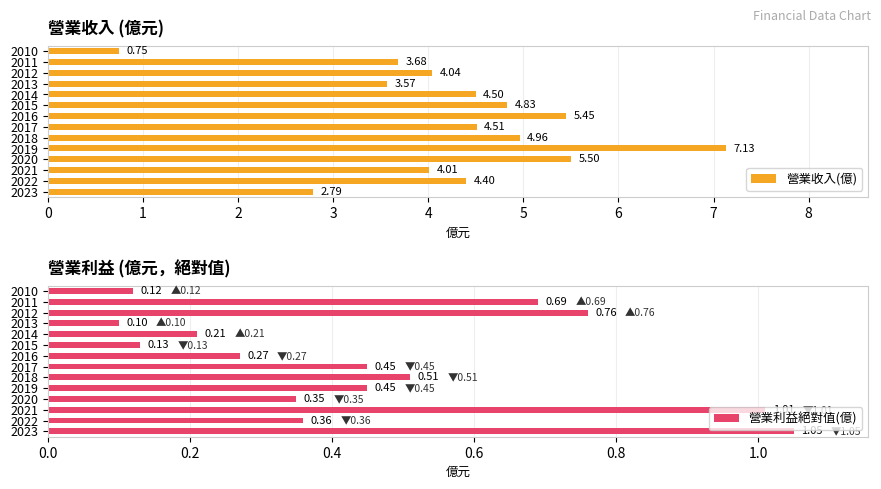

What is the difference between the 營業利益絕對值(億) values at 2 and 10?

0.4